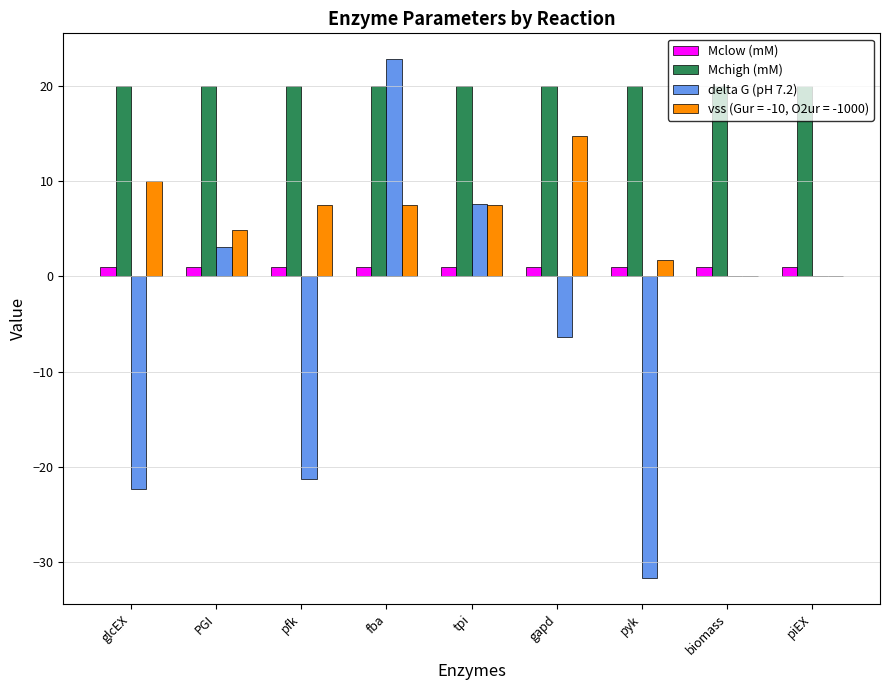

The value of delta G (pH 7.2) at biomass is 0.0. True or false?

True